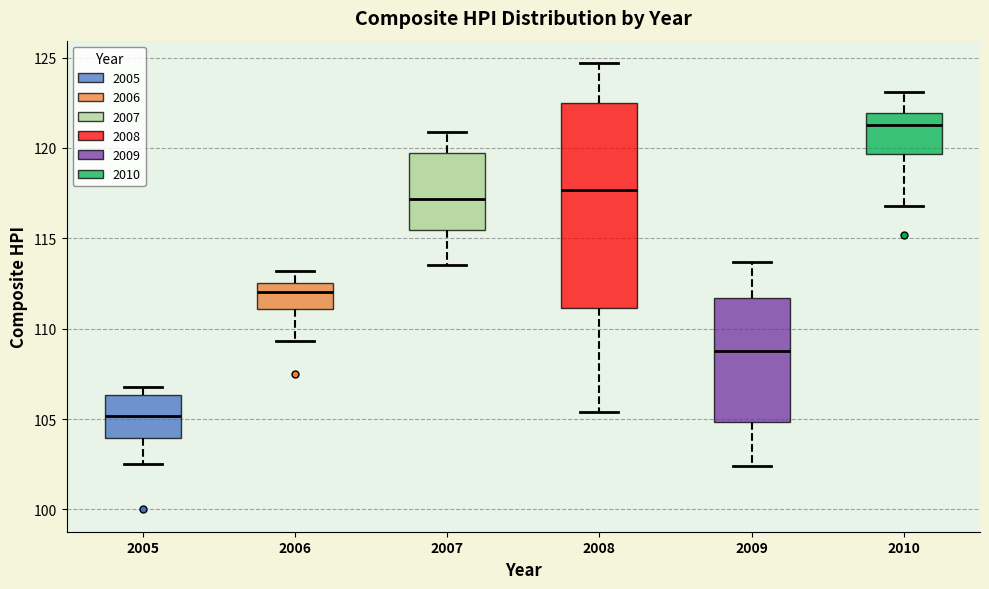

Which box is the tallest, from its lower edge to its upper edge?

2008